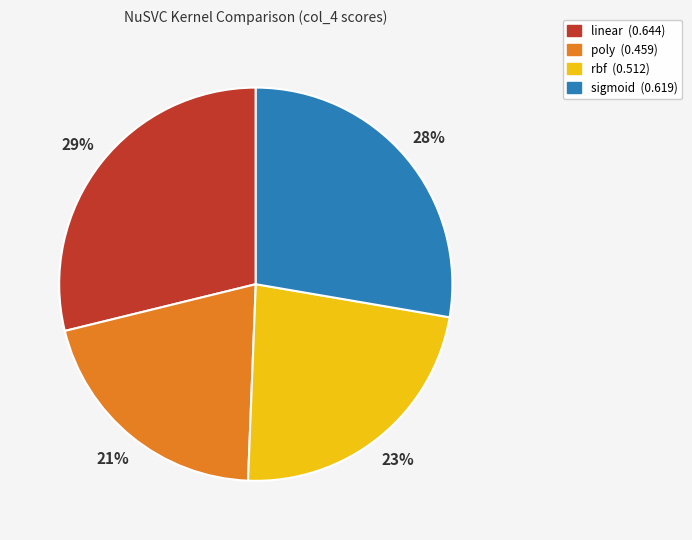

To the nearest percent, what is the difference between the largest and smallest slice percentages?

8%